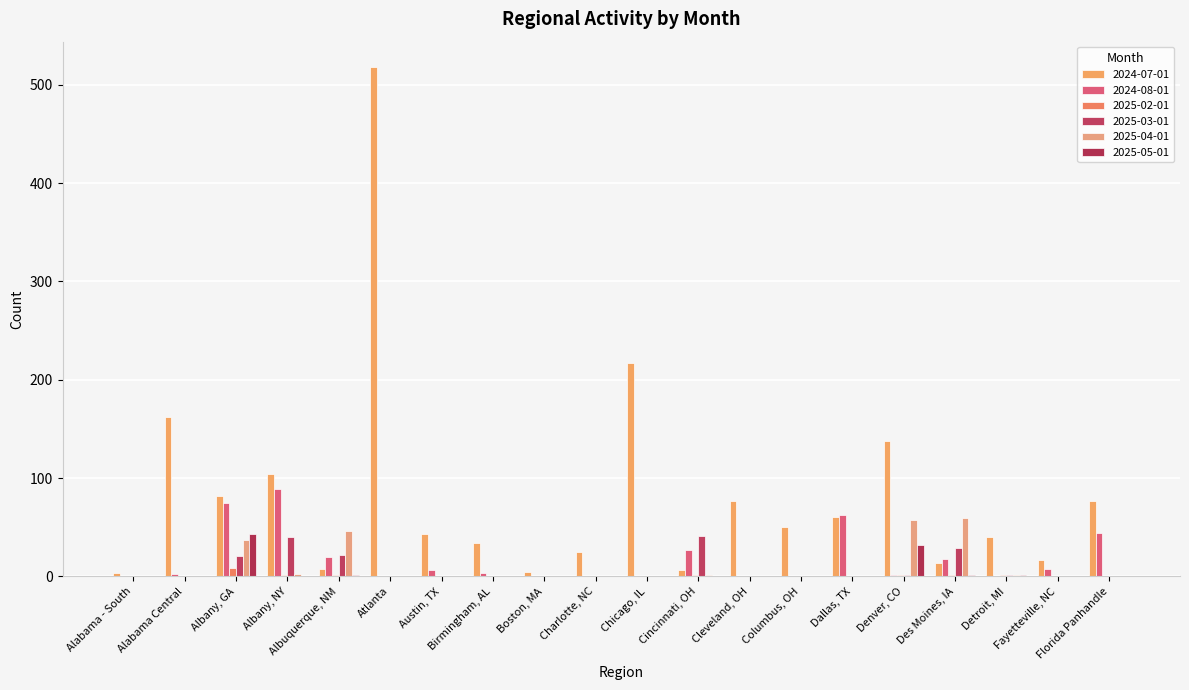

Reading right to left, list all the values displayed in this chart.

2024-07-01: 77	17	40	14	138	60	50	77	7	217	25	5	34	43	518	8	104	82	162	4
2024-08-01: 44	8	0	18	2	63	0	0	27	0	0	0	4	7	0	20	89	75	3	0
2025-02-01: 0	0	2	1	2	0	0	0	1	0	0	0	0	0	0	2	2	9	0	0
2025-03-01: 0	0	1	29	2	0	0	0	41	0	0	0	0	0	0	22	40	21	0	0
2025-04-01: 0	0	1	59	57	0	0	0	2	0	0	0	0	0	0	46	3	37	0	0
2025-05-01: 0	0	2	1	32	0	0	0	0	0	0	0	0	0	0	2	0	43	0	0